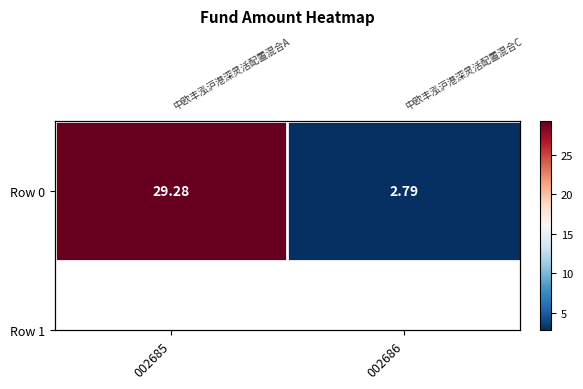

Which has a higher value, 002685 or 002686?

002685